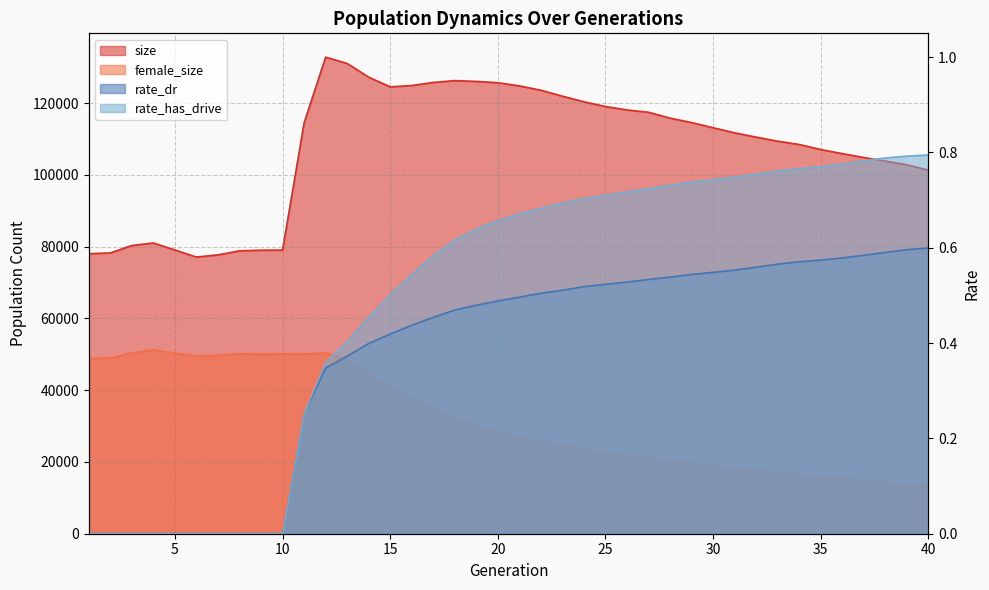

Reading left to right, what are all the values shown in this chart?

size: 78029.0	78227.0	80313.0	81008.0	79052.0	77080.0	77694.0	78813.0	78994.0	79019.0	114434.0	132777.0	131023.0	127208.0	124495.0	124874.0	125730.0	126243.0	126018.0	125663.0	124781.0	123572.0	121909.0	120346.0	119028.0	118068.0	117430.0	115794.0	114550.0	113109.0	111697.0	110499.0	109364.0	108450.0	107045.0	105898.0	104813.0	103830.0	102825.0	101279.0
female_size: 48813.0	48943.0	50385.0	51205.0	50302.0	49519.0	49703.0	50110.0	50024.0	50070.0	50055.0	50382.0	48460.0	44522.0	40730.0	37686.0	34869.0	32099.0	30041.0	28488.0	27038.0	25625.0	24547.0	23377.0	22472.0	21732.0	21036.0	20231.0	19454.0	18734.0	18304.0	17566.0	16948.0	16407.0	15733.0	15418.0	14747.0	14226.0	13623.0	13161.0
rate_dr: 0.0	0.0	0.0	0.0	0.0	0.0	0.0	0.0	0.0	0.0	0.3	0.3	0.4	0.4	0.4	0.4	0.5	0.5	0.5	0.5	0.5	0.5	0.5	0.5	0.5	0.5	0.5	0.5	0.5	0.5	0.6	0.6	0.6	0.6	0.6	0.6	0.6	0.6	0.6	0.6
rate_has_drive: 0.0	0.0	0.0	0.0	0.0	0.0	0.0	0.0	0.0	0.0	0.3	0.4	0.4	0.5	0.5	0.5	0.6	0.6	0.6	0.7	0.7	0.7	0.7	0.7	0.7	0.7	0.7	0.7	0.7	0.7	0.7	0.8	0.8	0.8	0.8	0.8	0.8	0.8	0.8	0.8